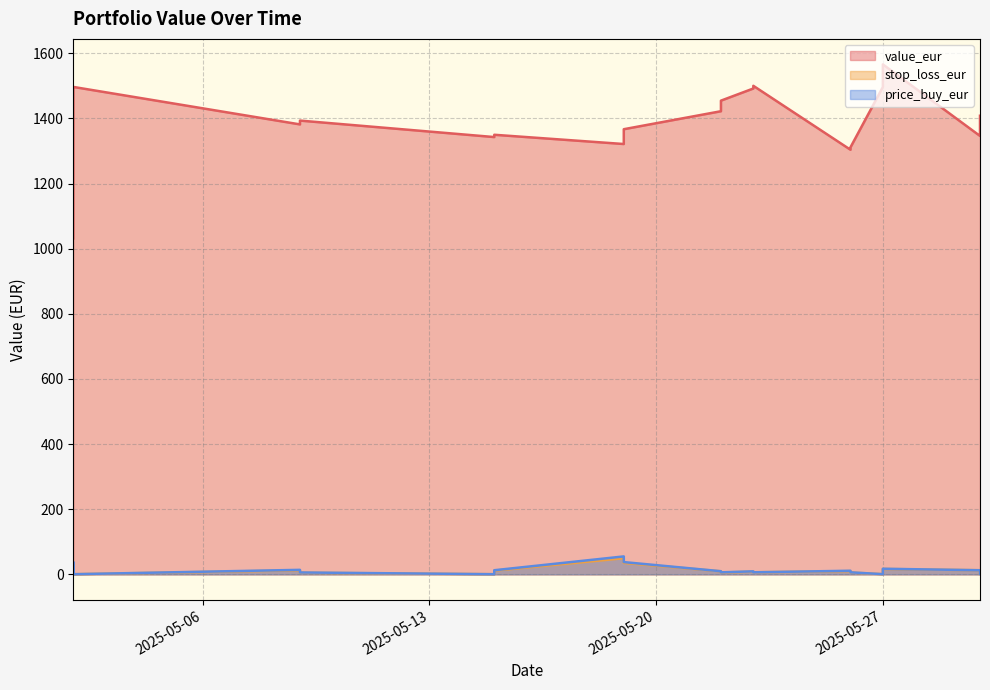

True or false: price_buy_eur and value_eur intersect in this chart.

False